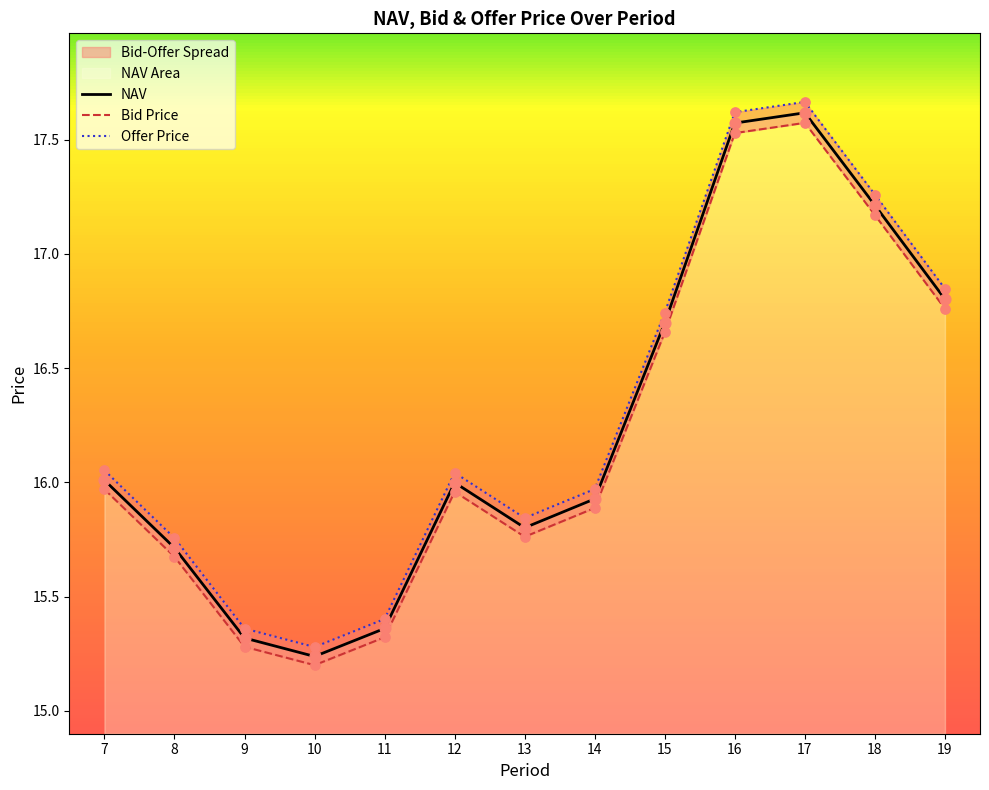

At how many categories does at least one series exceed 17?

3